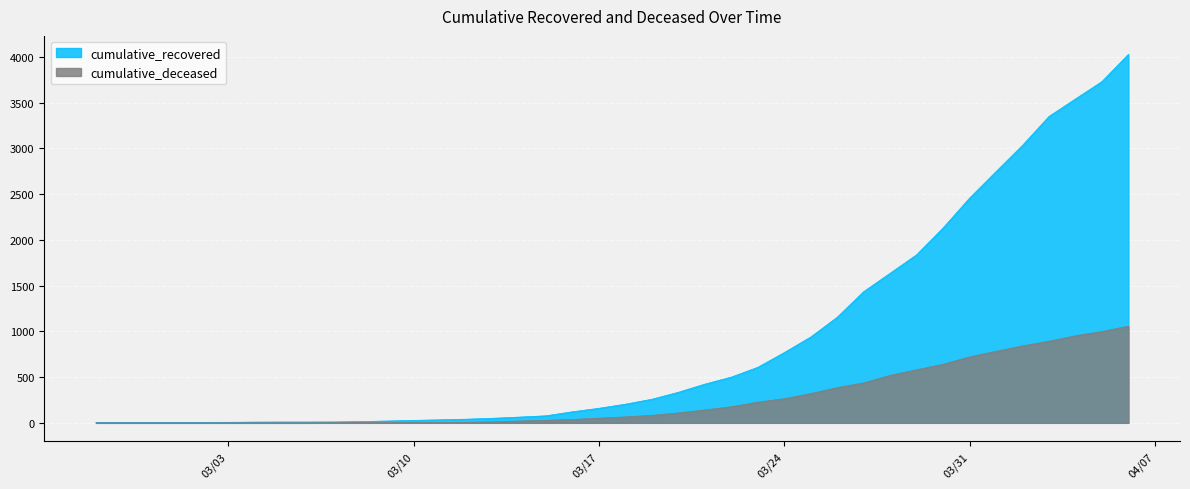

List the series in order of their overall mean, lowest first.

cumulative_deceased, cumulative_recovered